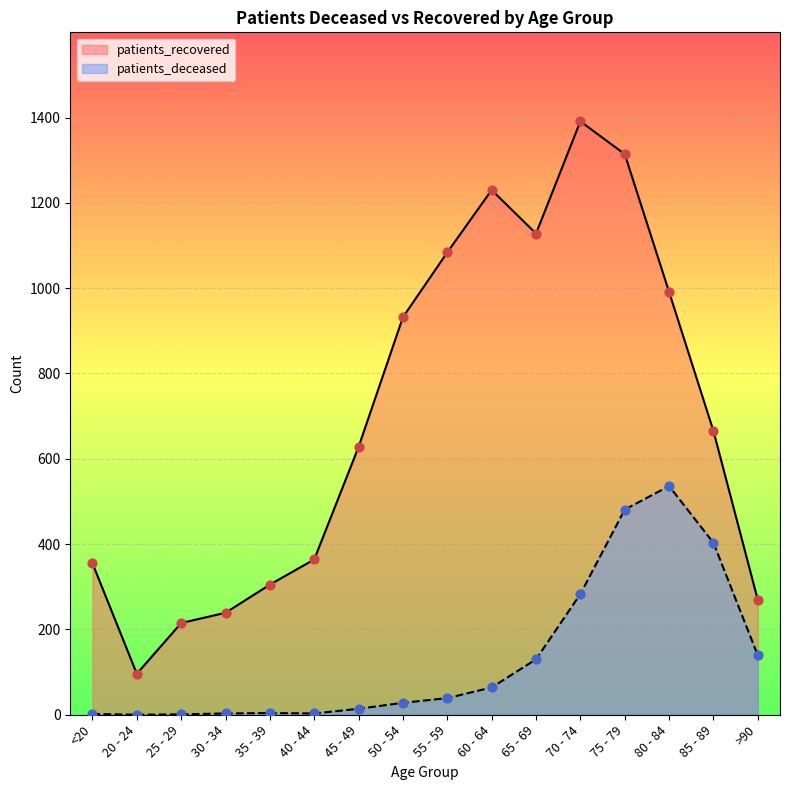

At how many categories does at least one series exceed 1290?

2